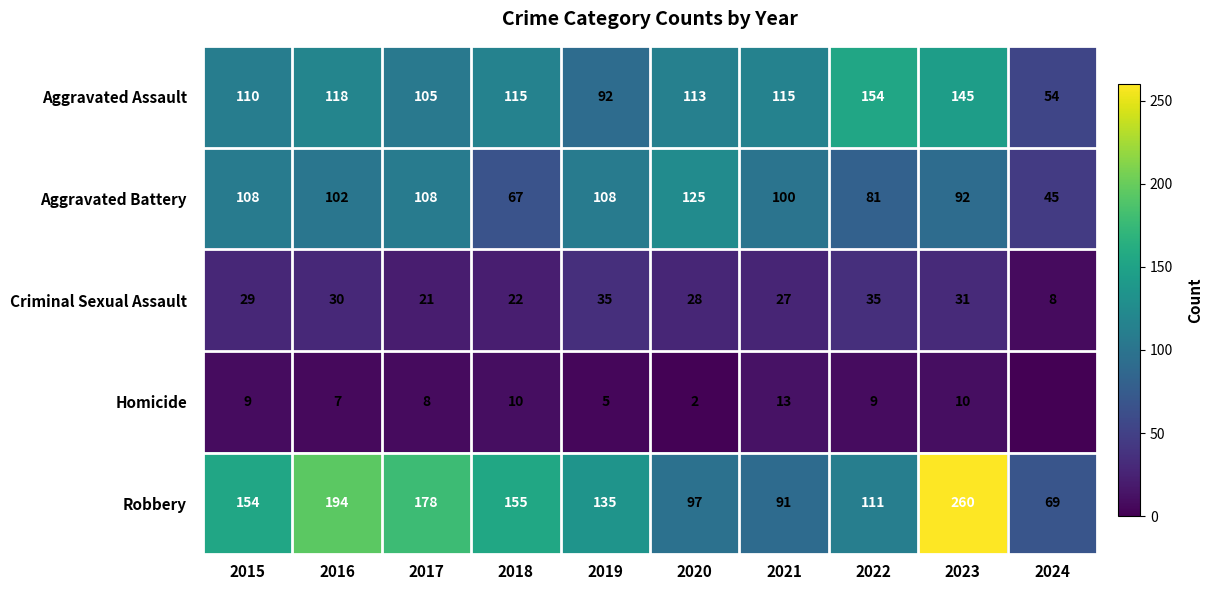

How many data points does each series have?

10